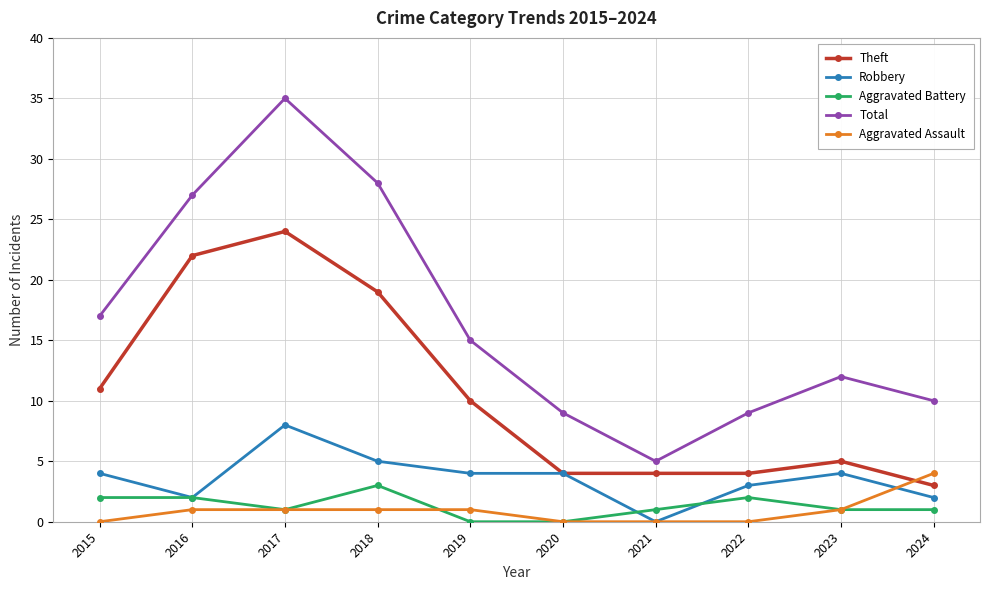

At which label does Theft first exceed 10?

2015